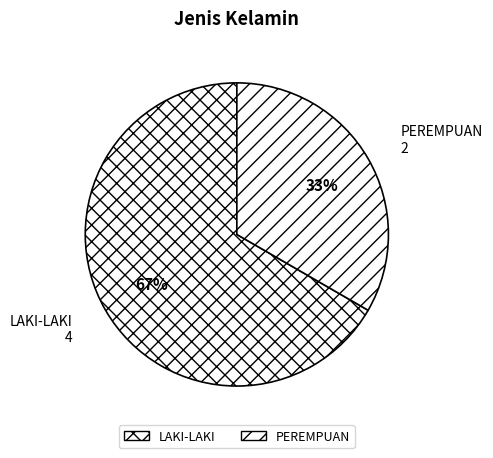

Does any single category account for the majority?

Yes